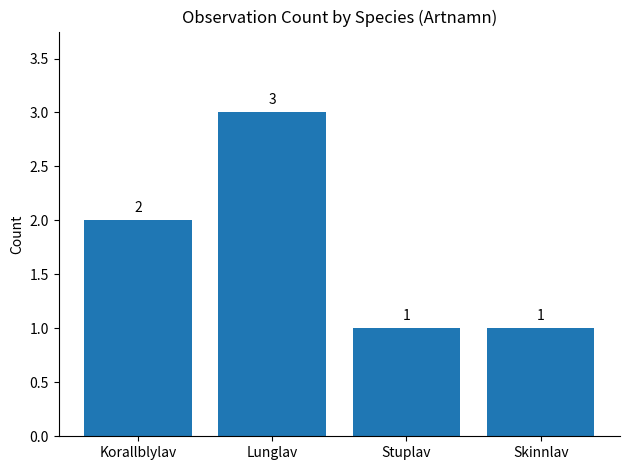

What is the label of the 2nd bar from the left?

Lunglav